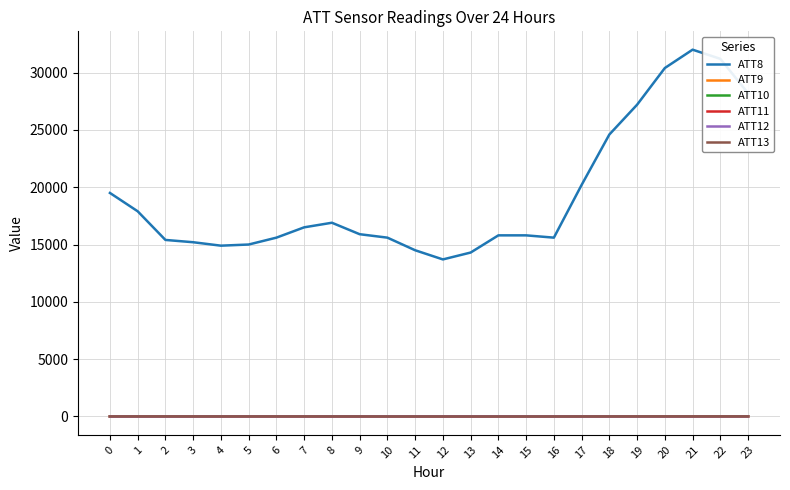

True or false: ATT8 and ATT13 intersect in this chart.

False